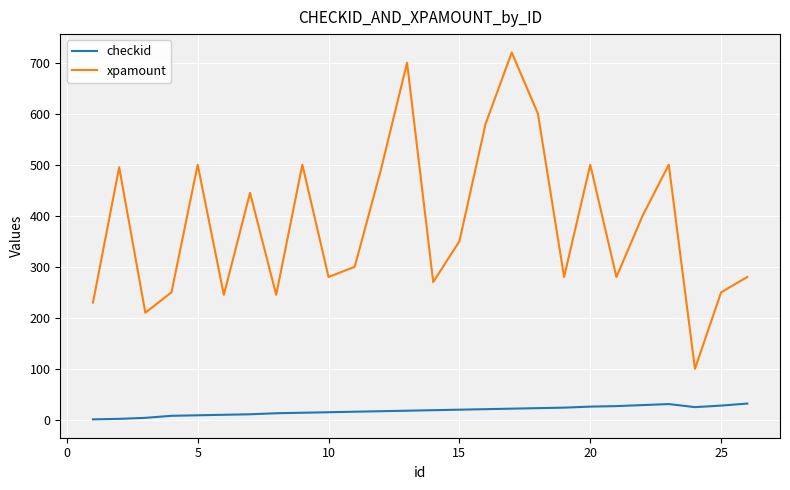

Rank the series by their maximum value, from highest to lowest.

xpamount, checkid